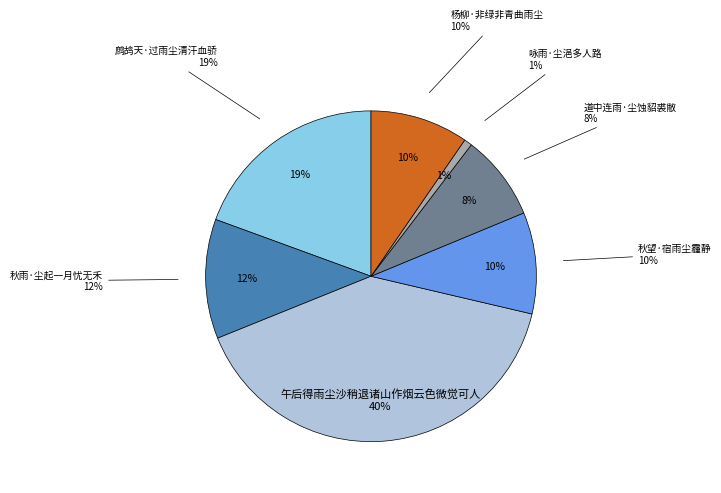

To the nearest percent, what is the average slice percentage?

14%